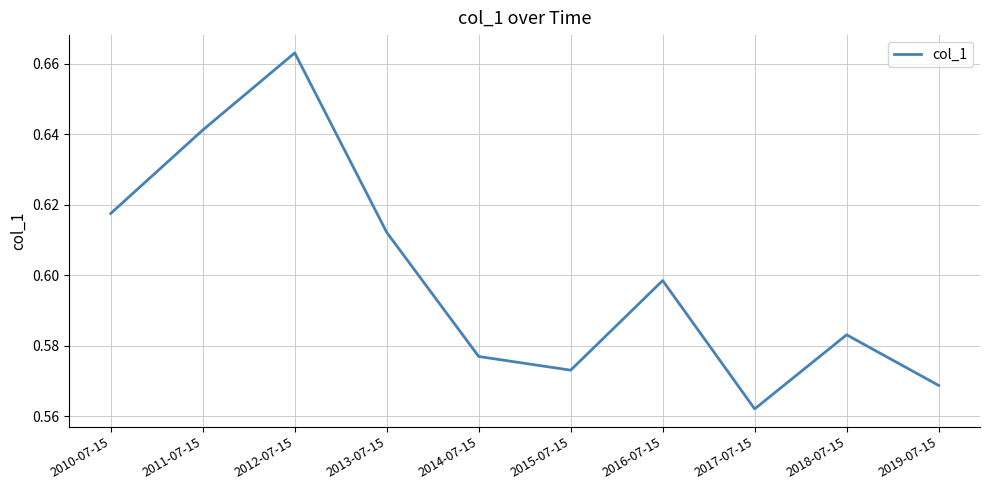

Which category has the highest value across all series?

2012-07-15